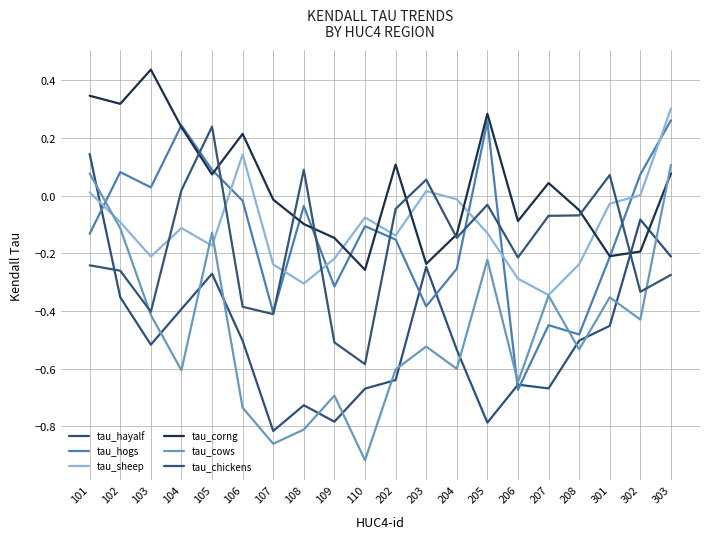

How many times do tau_hayalf and tau_hogs cross each other?

5